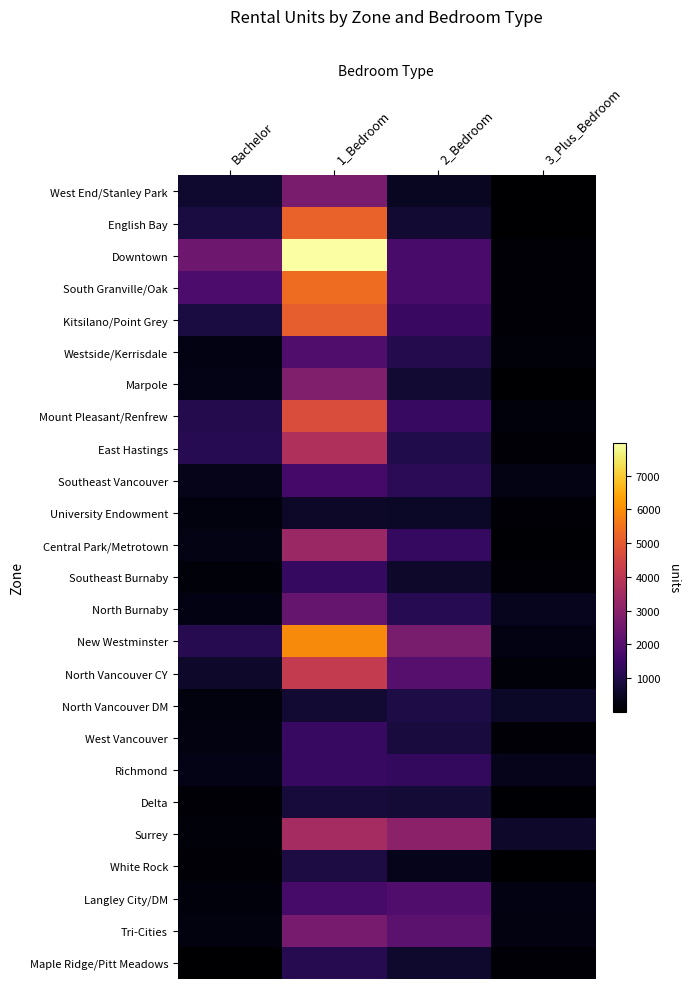

What is the minimum value shown in the chart?

10